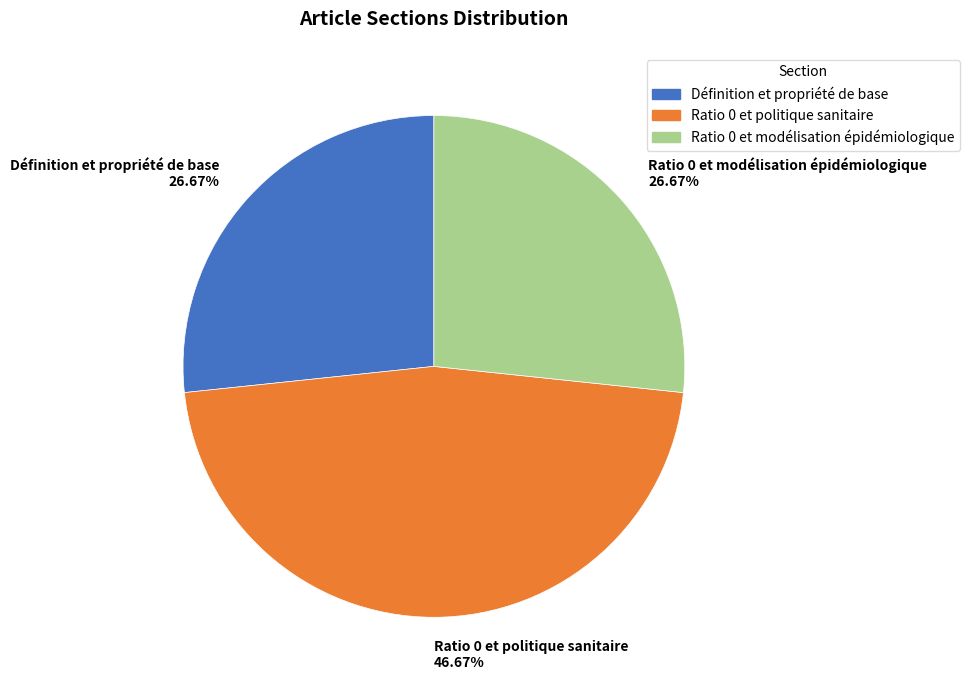

Which category has the biggest portion of the pie?

Ratio 0 et politique sanitaire